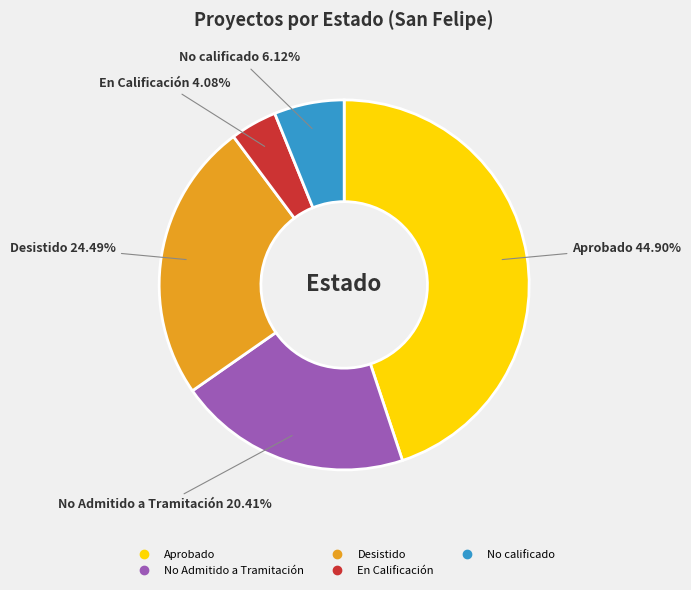

Does Aprobado represent more than half of the total?

No